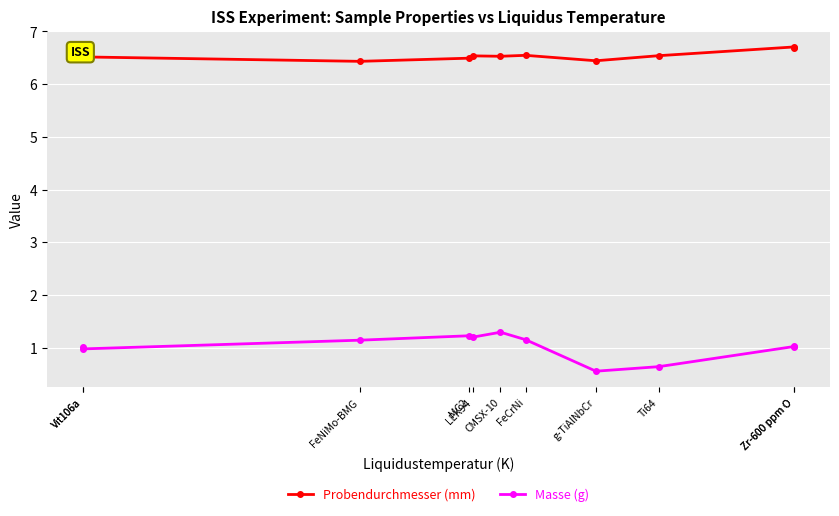

What is the average value of the Probendurchmesser (mm) series?

6.5